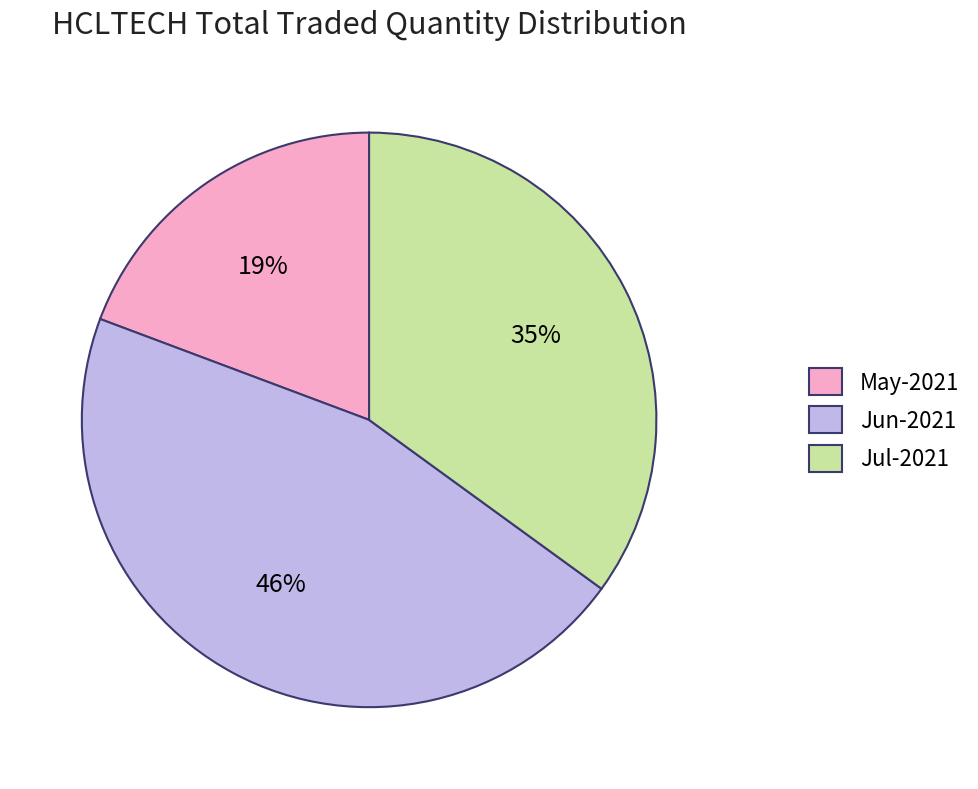

Do Jul-2021 and May-2021 together represent more than half of the pie?

Yes